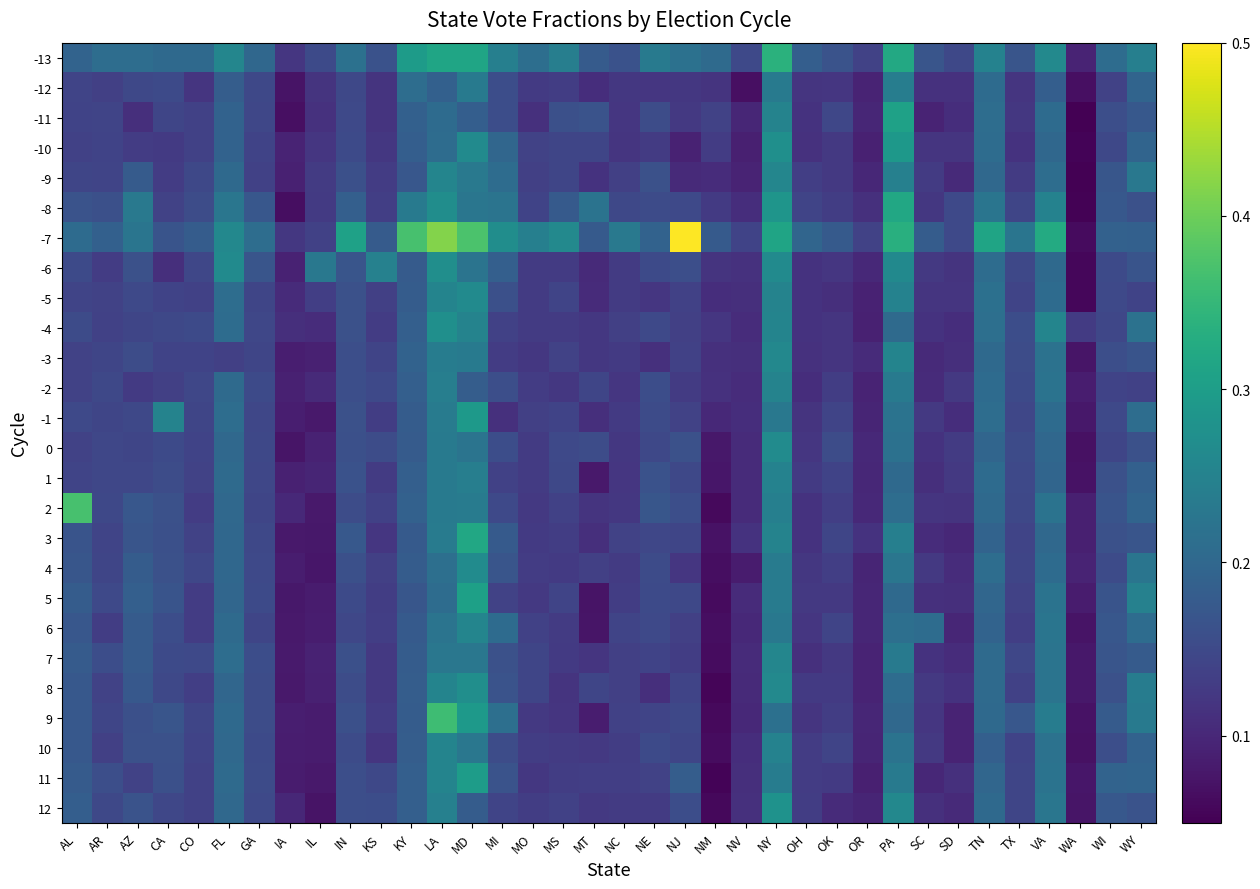

What is the difference between the highest and lowest values at NJ?

0.4